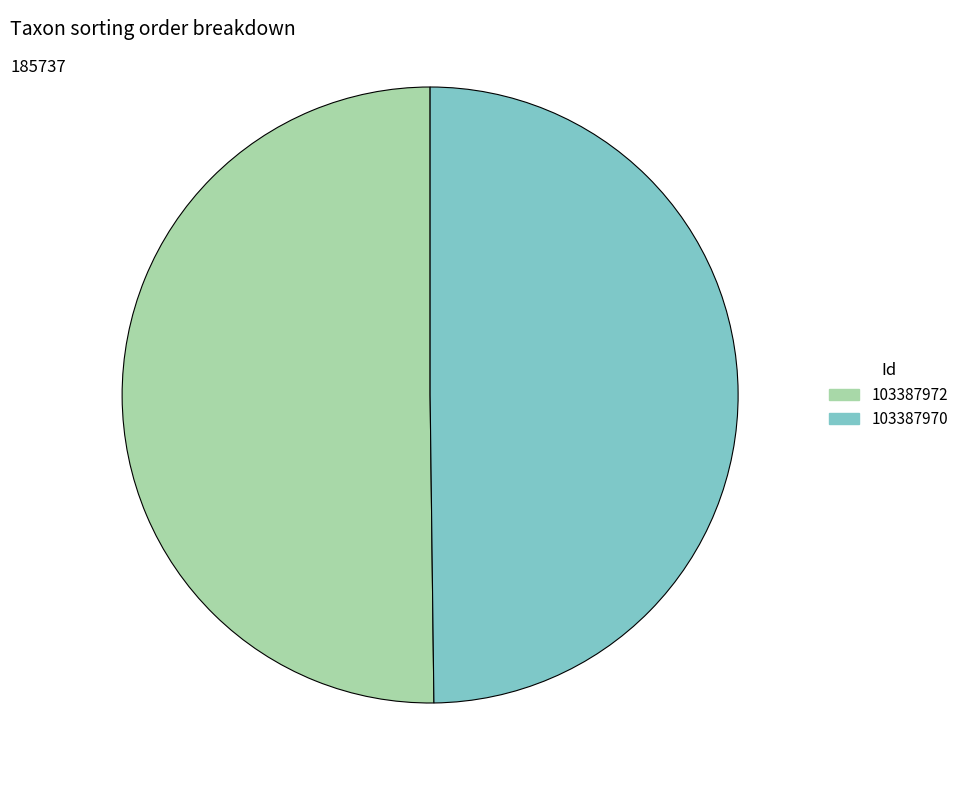

Is the sum of 103387972 and 103387970 greater than half?

Yes